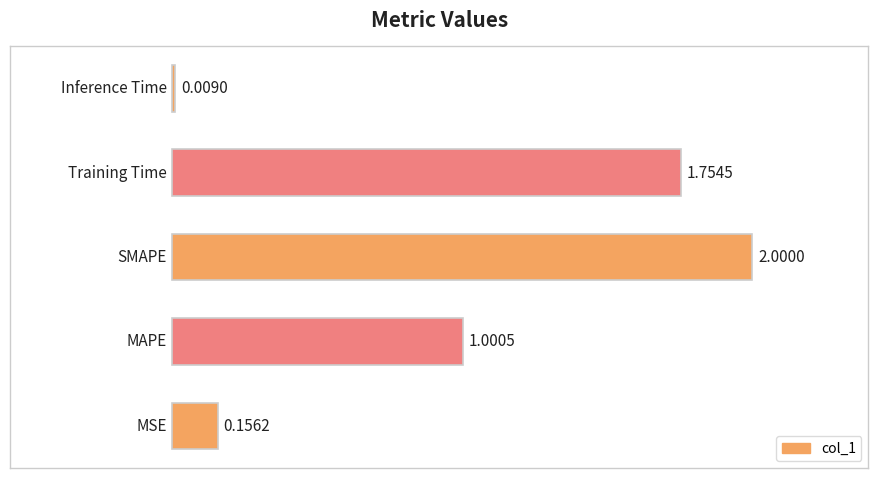

What is the sum of all values?

4.9